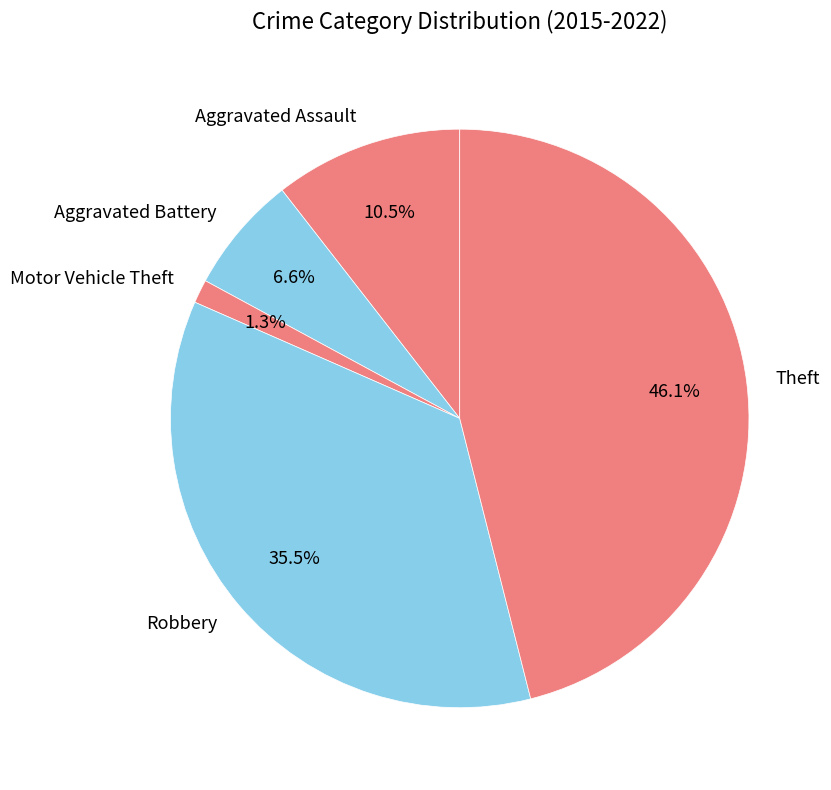

To the nearest percent, what portion does Motor Vehicle Theft represent?

1%